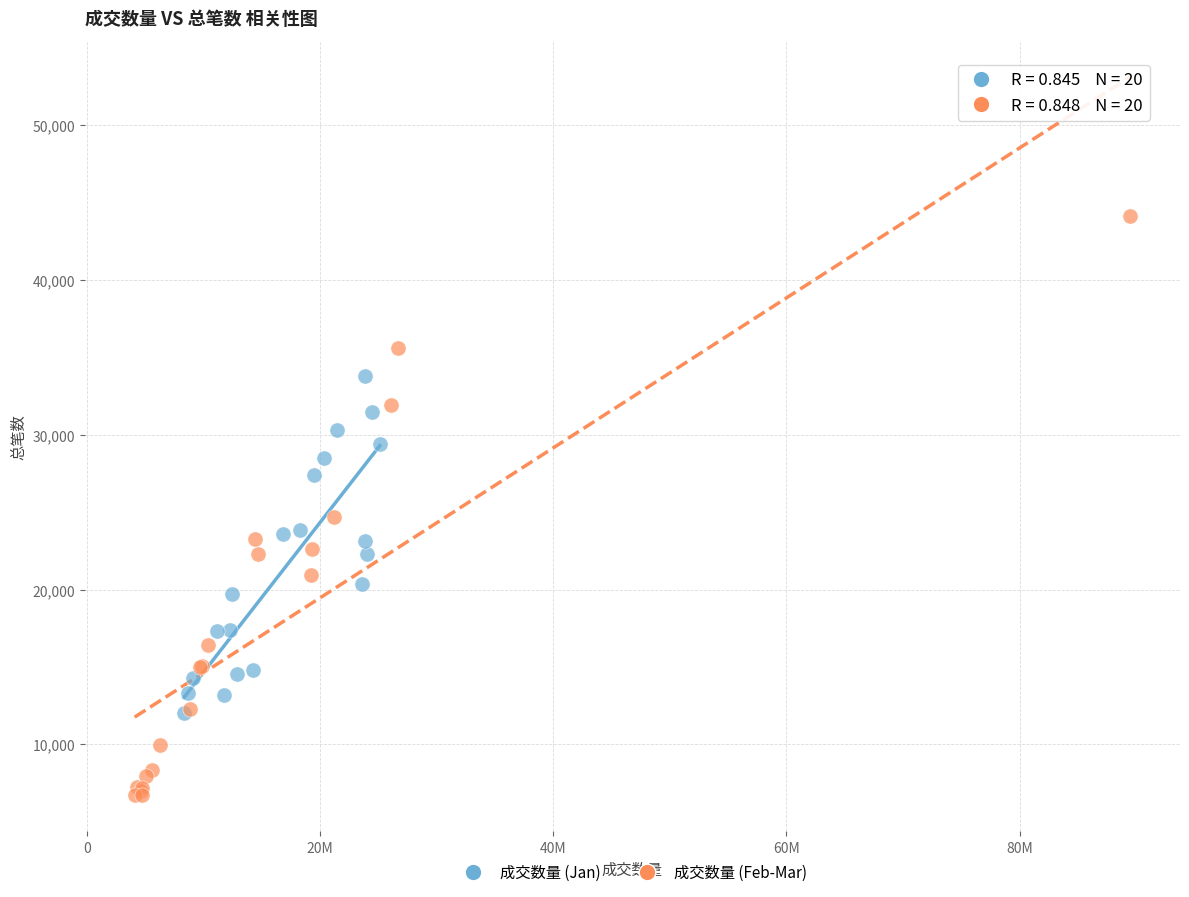

Which series reaches the maximum Y coordinate?

成交数量 (Feb-Mar)